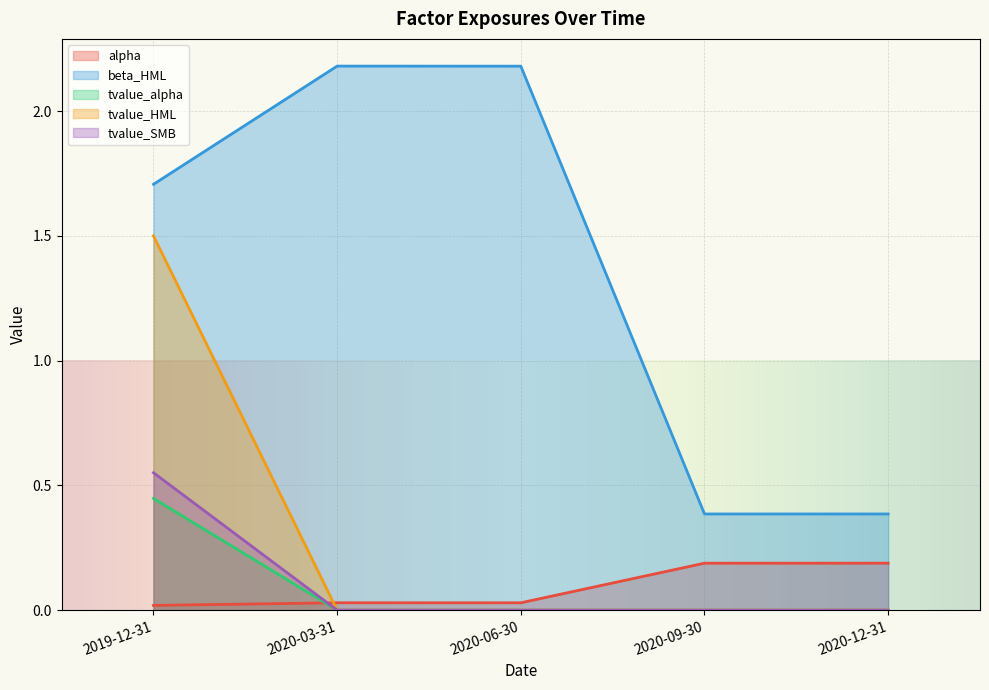

Rank the series by their maximum value, from highest to lowest.

beta_HML, tvalue_HML, tvalue_SMB, tvalue_alpha, alpha